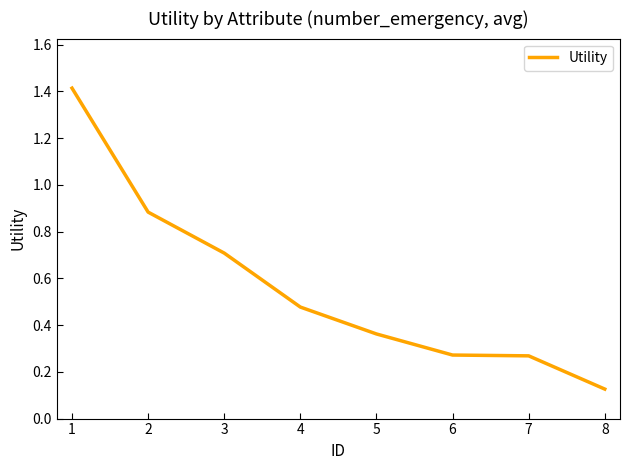

What is the maximum value shown in the chart?

1.4